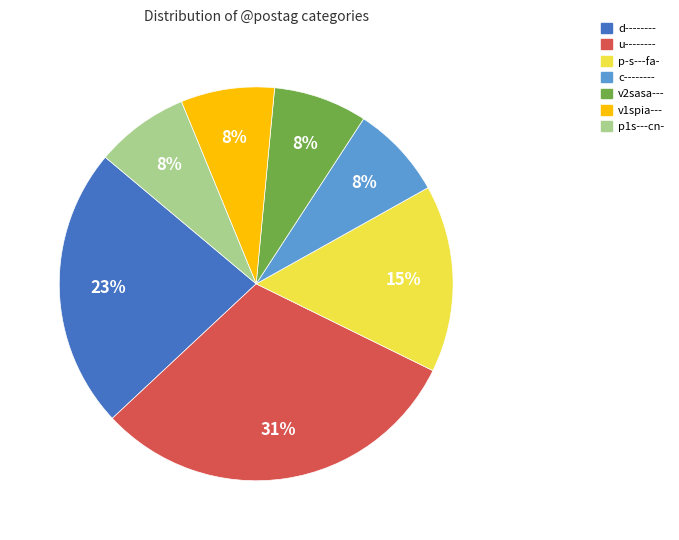

The c-------- slice represents 8% of the pie. True or false?

True